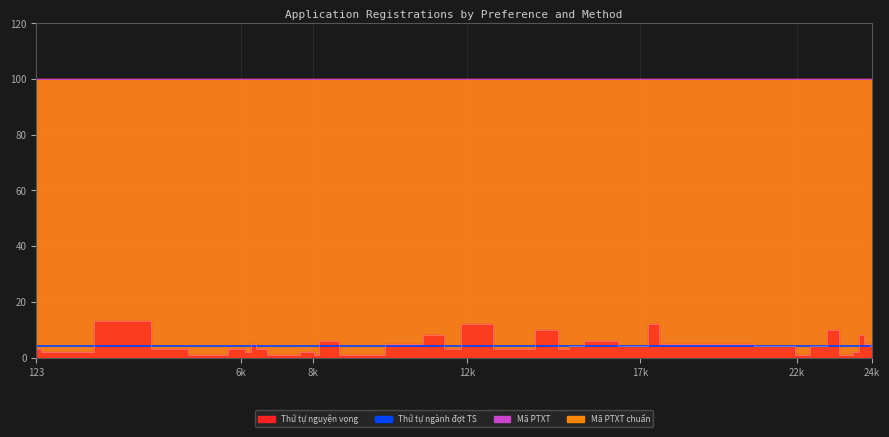

True or false: Mã PTXT has more than 1 interior local peaks.

False